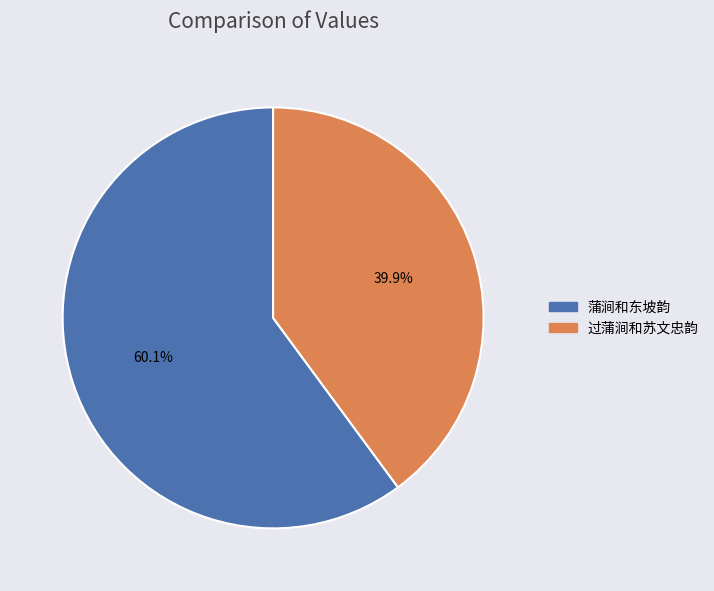

Count the number of slices in the pie.

2